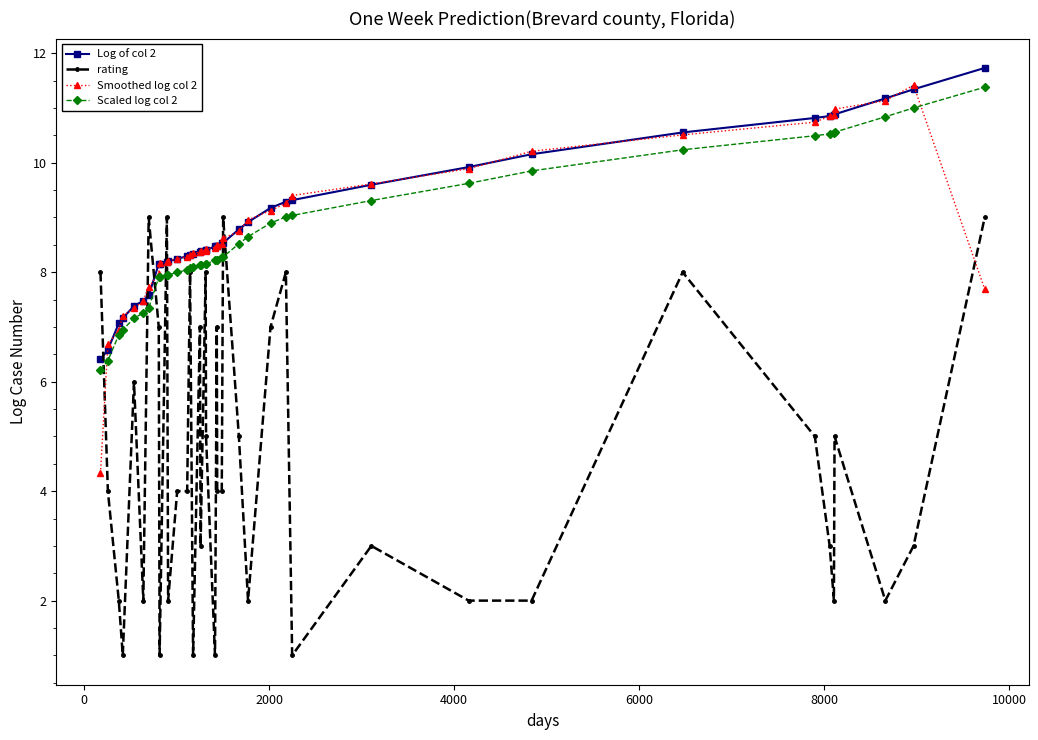

How many data points does each series have?

40